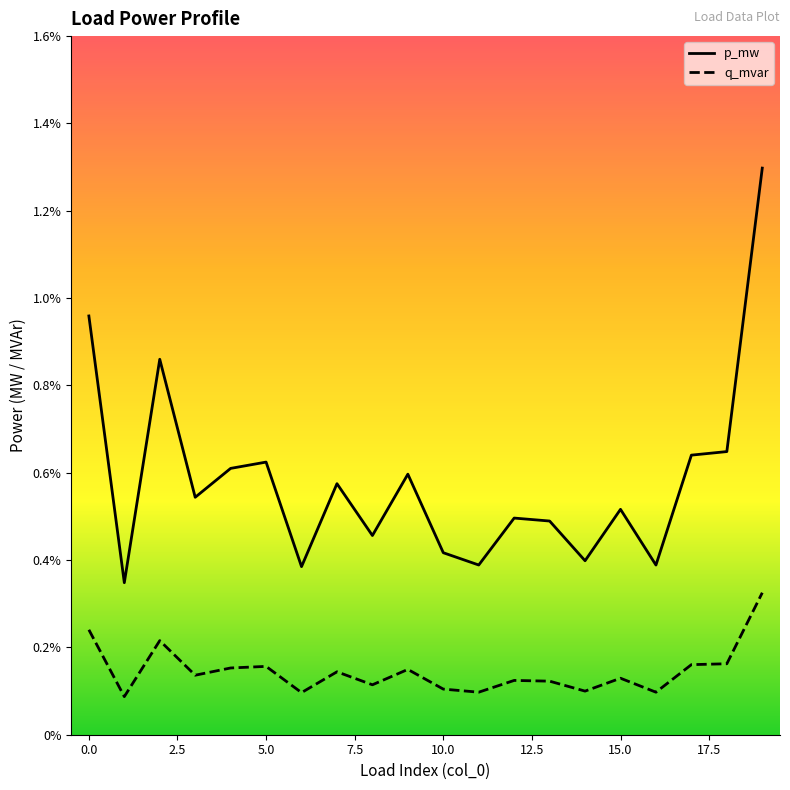

True or false: q_mvar and p_mw intersect in this chart.

False